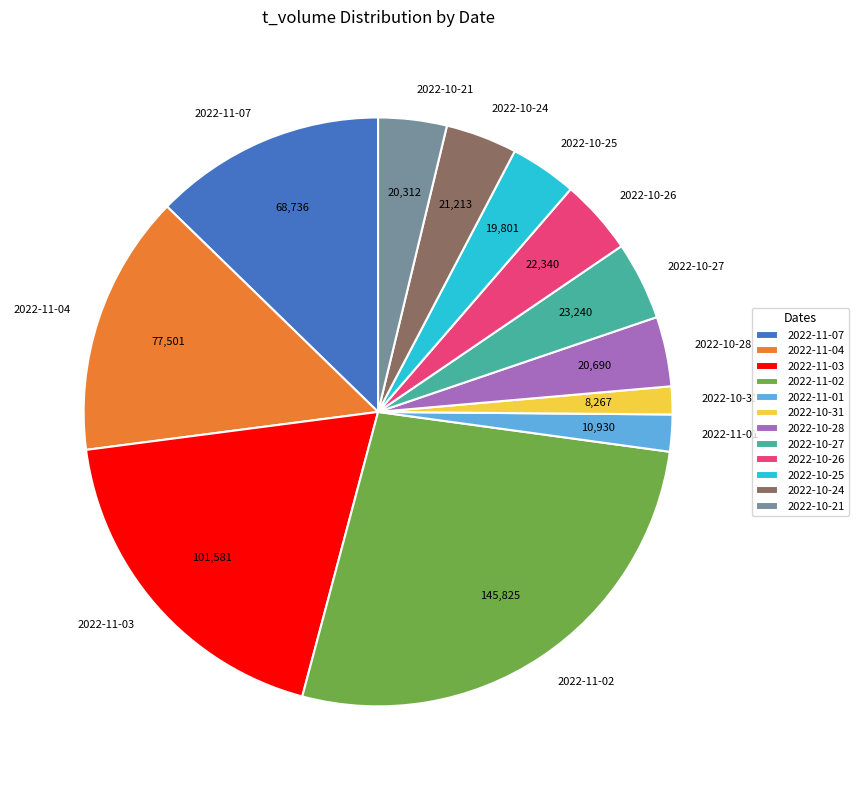

What is the largest slice in the pie chart?

2022-11-02